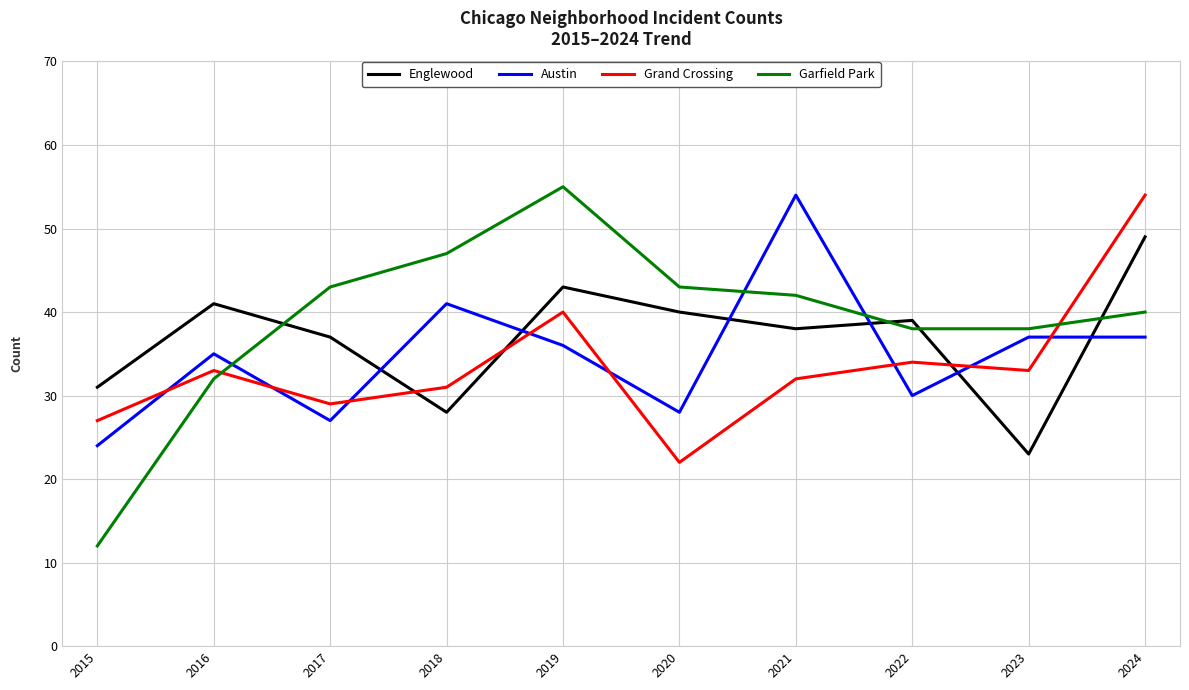

After their last crossing, which series has the higher values: Englewood or Grand Crossing?

Grand Crossing